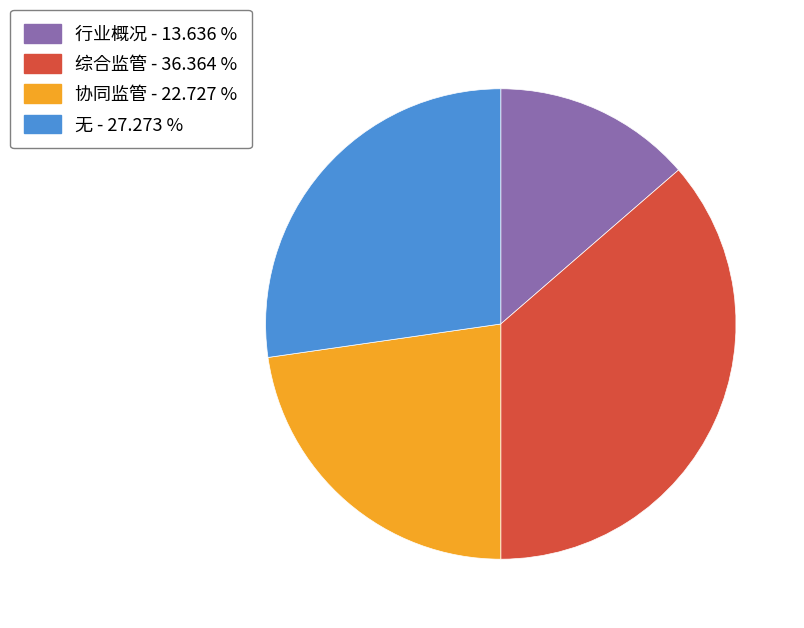

What is the largest slice in the pie chart?

综合监管